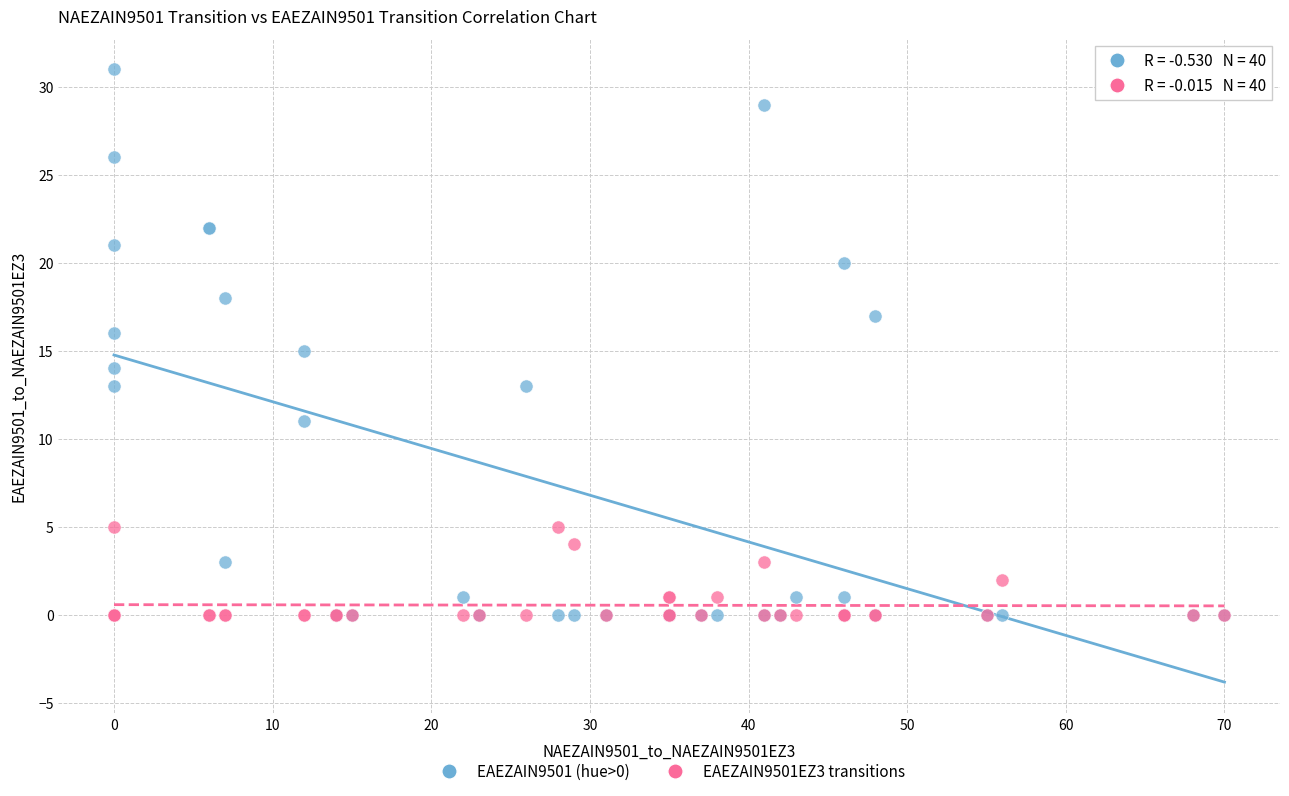

Which series has the largest Y range (max minus min)?

EAEZAIN9501 (hue>0)